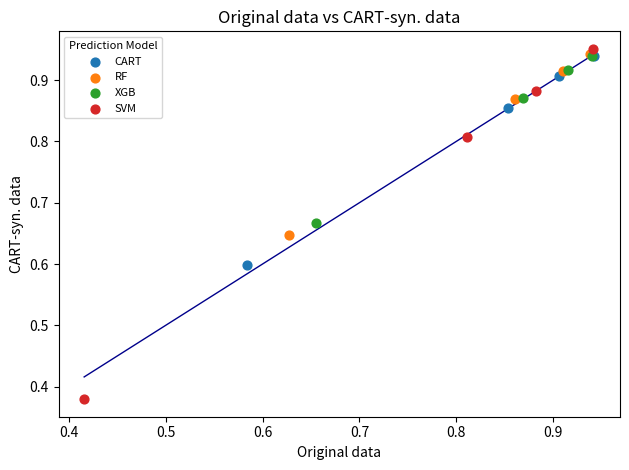

Which series reaches the minimum Y coordinate?

SVM